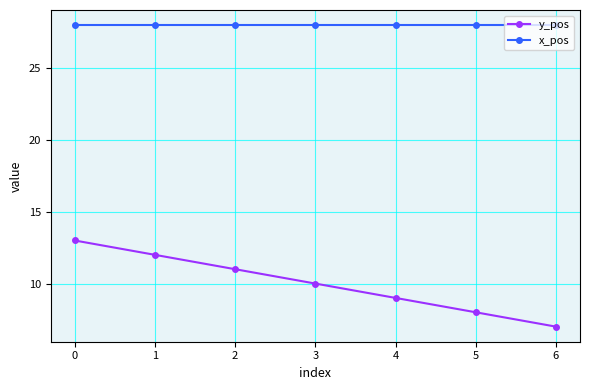

Reading left to right, extract all data points from this chart.

y_pos: 0=13	1=12	2=11	3=10	4=9	5=8	6=7
x_pos: 0=28	1=28	2=28	3=28	4=28	5=28	6=28